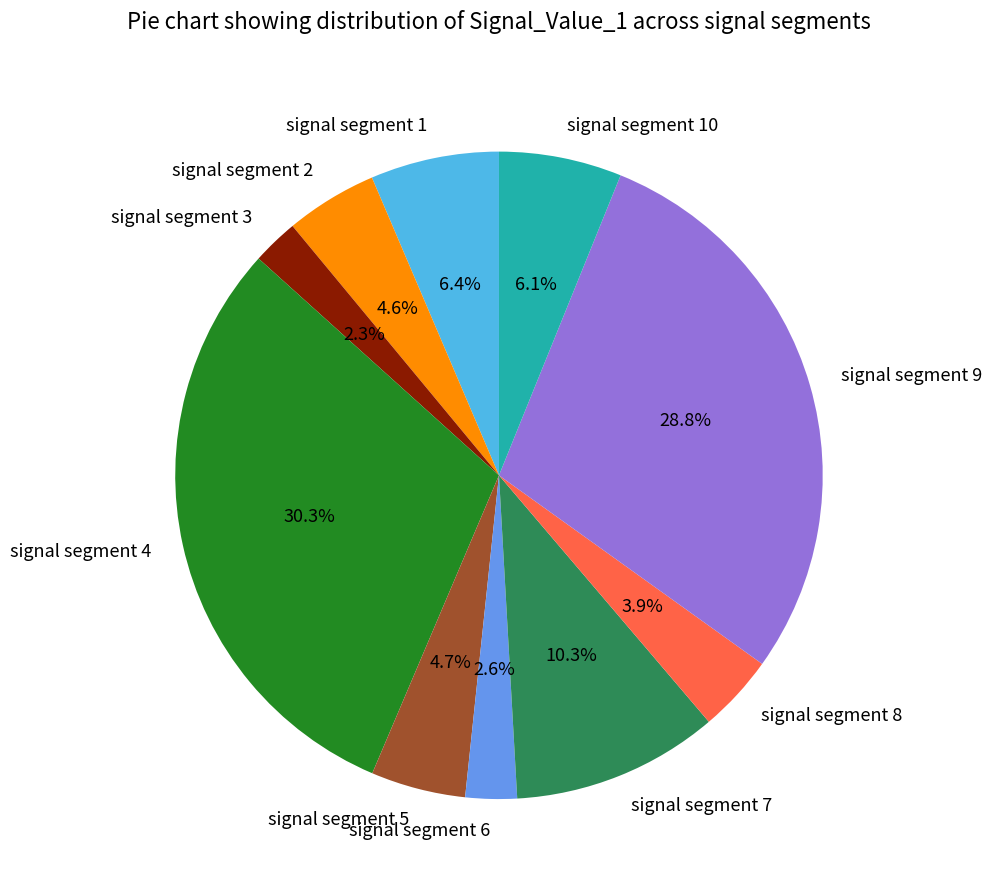

Is the sum of signal segment 9 and signal segment 4 greater than half?

Yes